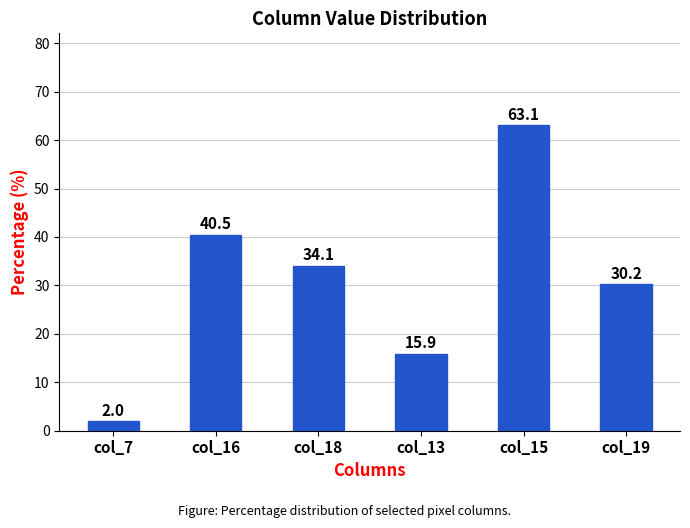

What position from the left is col_18?

3